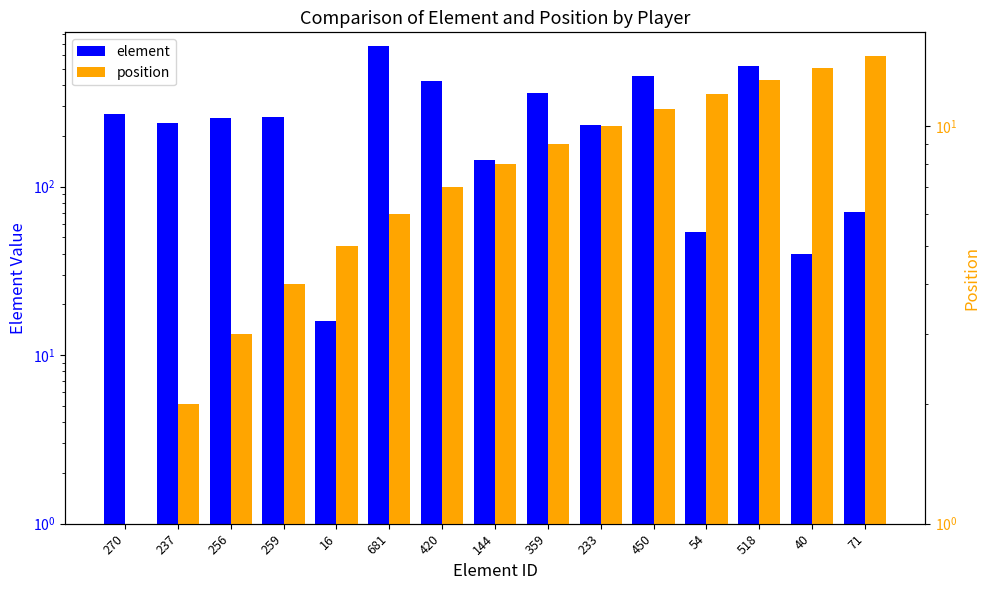

What is the label of the 14th bar from the right?

237